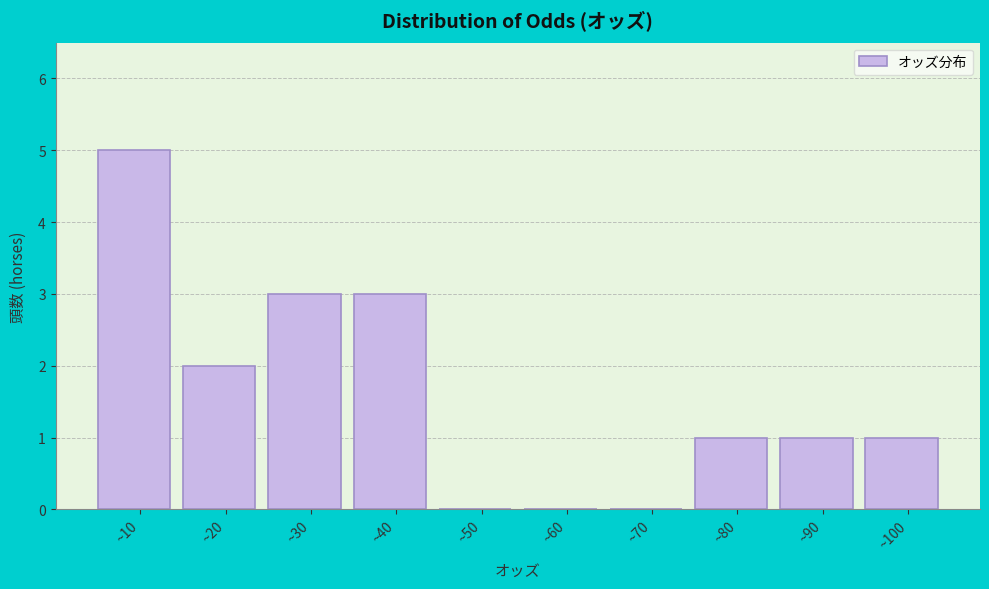

Reading left to right, extract all data points from this chart.

~10=5	~20=2	~30=3	~40=3	~50=0	~60=0	~70=0	~80=1	~90=1	~100=1